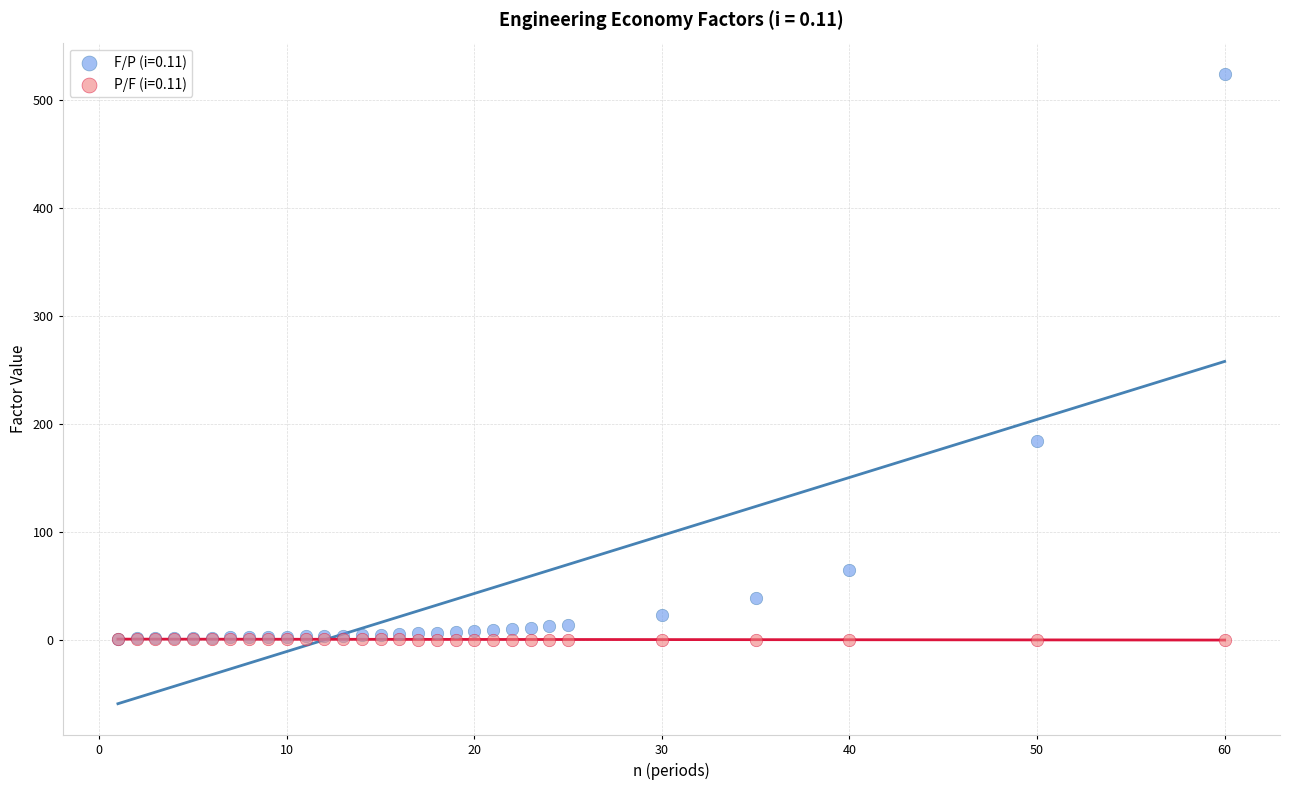

Across all series, what Y value is closest to 262?

184.6